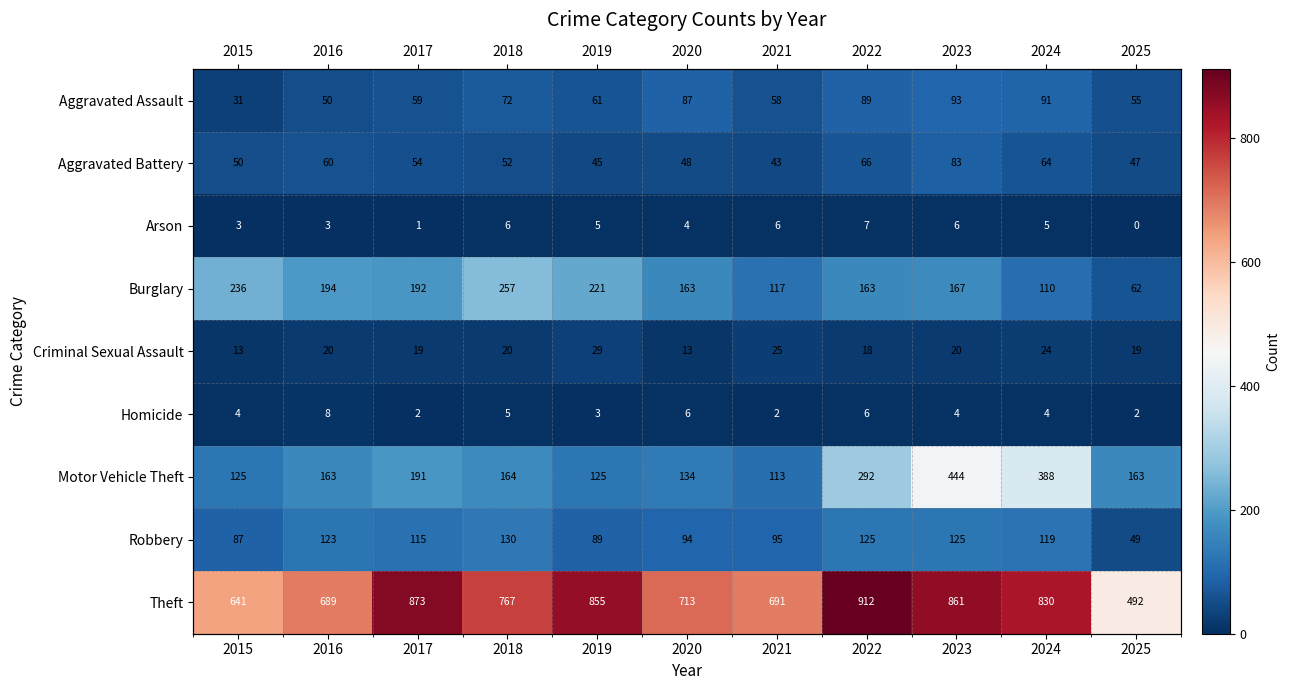

What value does the Motor Vehicle Theft series have at 2016, to the nearest 10?

160